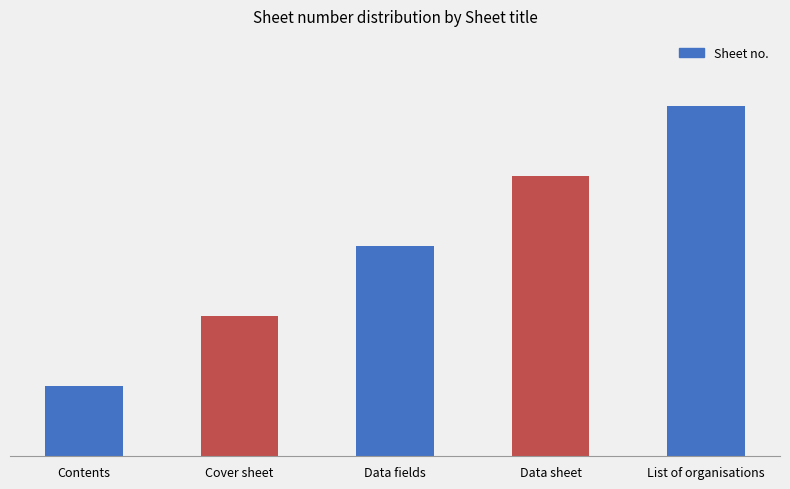

Does the chart contain any negative values?

No